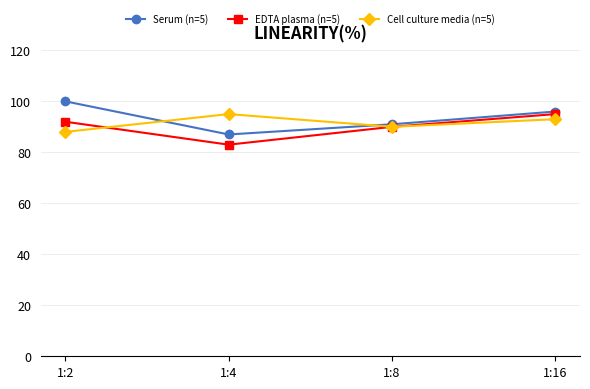

At which label does EDTA plasma (n=5) reach its peak?

1:16